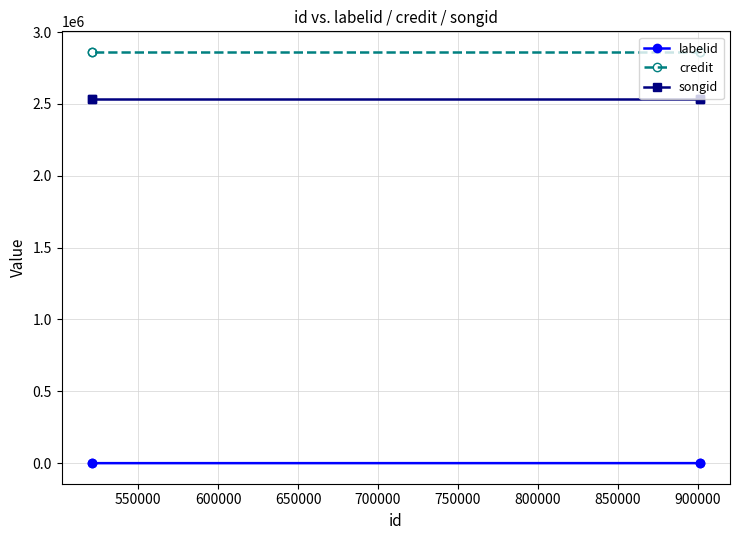

Is the value of credit at 600000 greater than the value of songid at 500000?

Yes